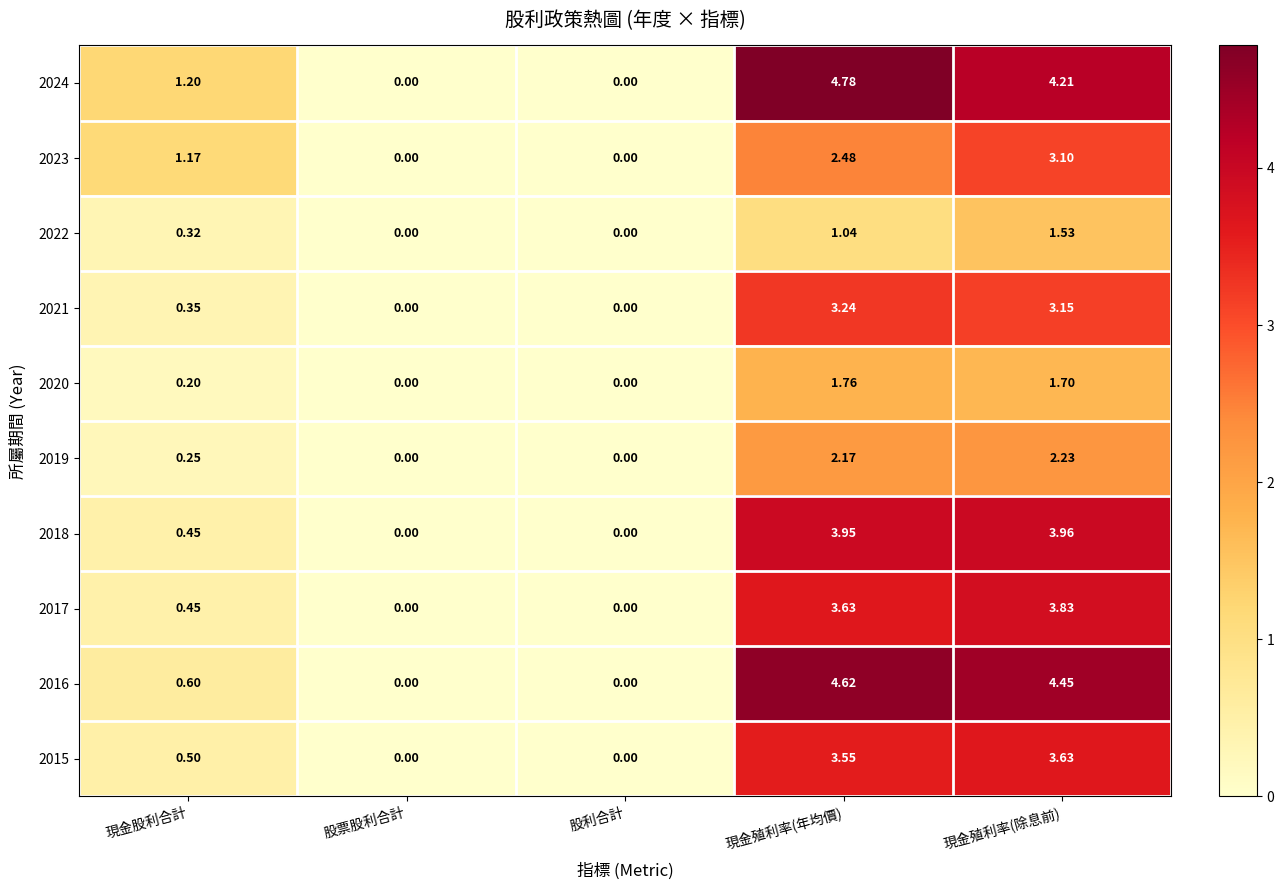

At how many categories does at least one series exceed 2?

2